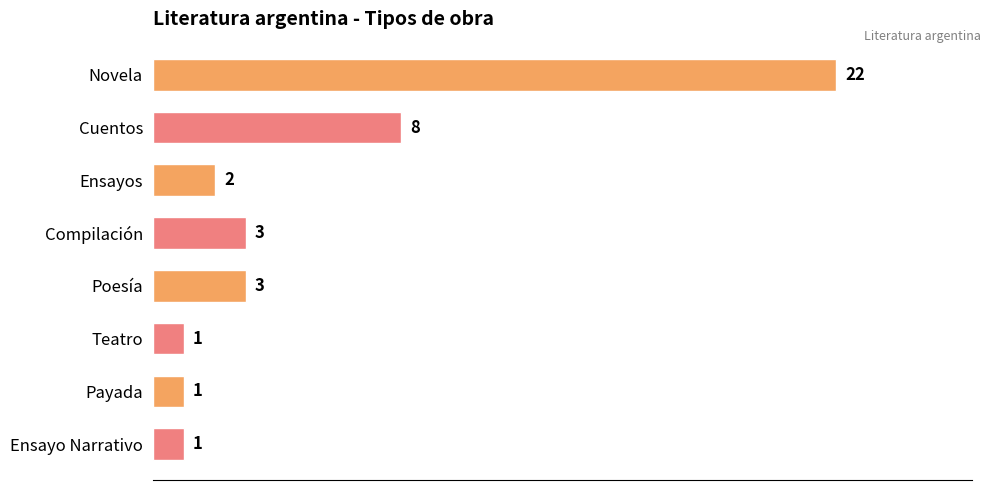

What is the change in value from Ensayos to Poesía?

+1